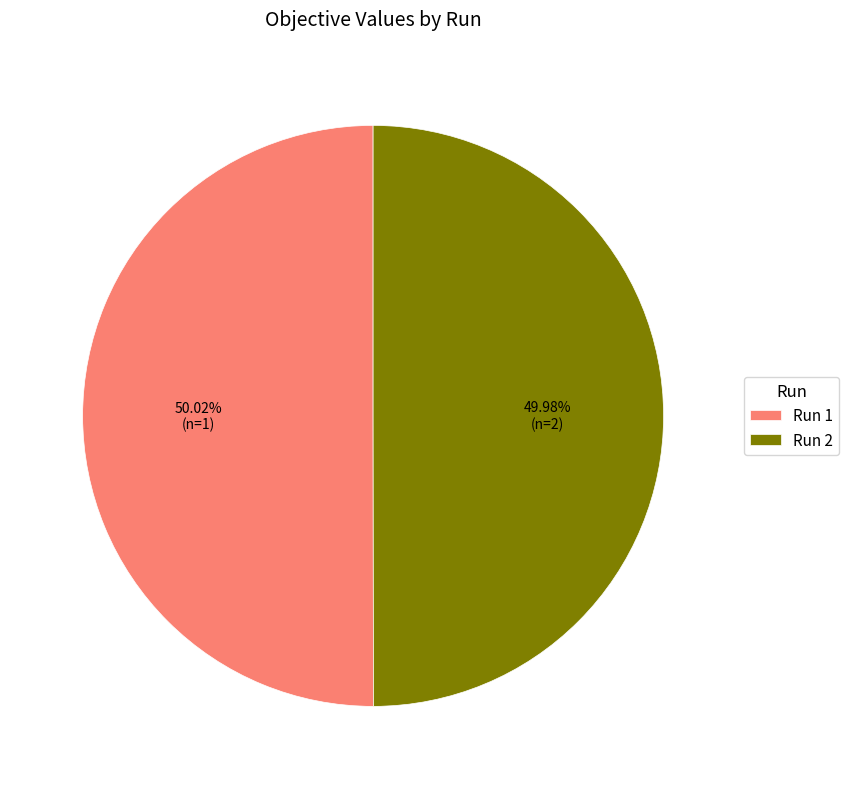

Is there a majority slice in this chart?

Yes